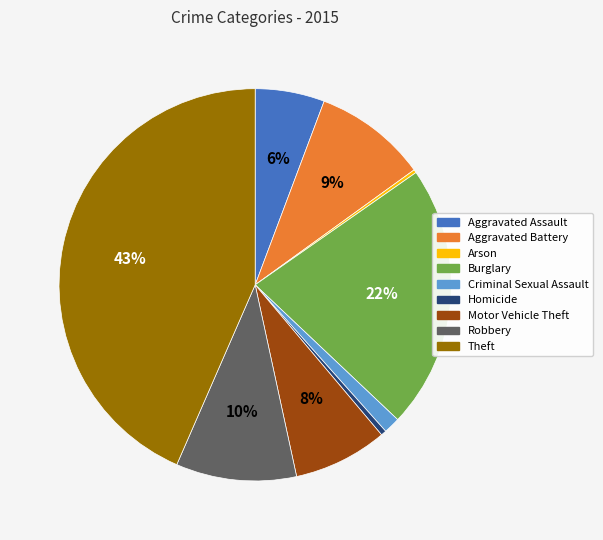

To the nearest percent, what is the combined percentage of Motor Vehicle Theft and Robbery?

18%